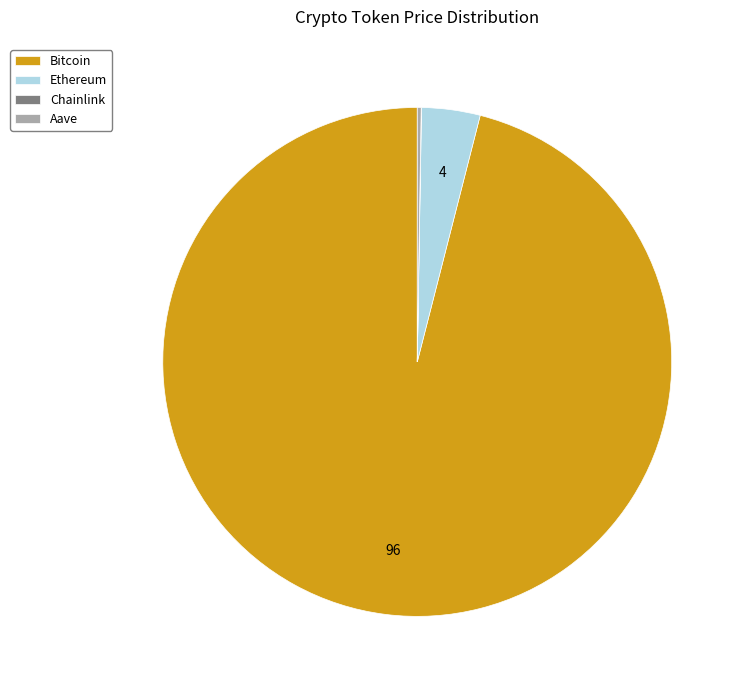

Do Bitcoin and Ethereum together represent more than half of the pie?

Yes